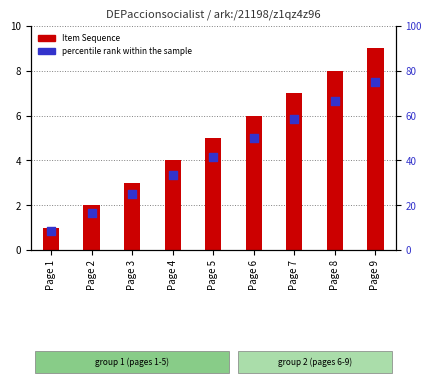

Is the value of percentile rank within the sample at Page 6 greater than the value of Item Sequence at Page 3?

Yes